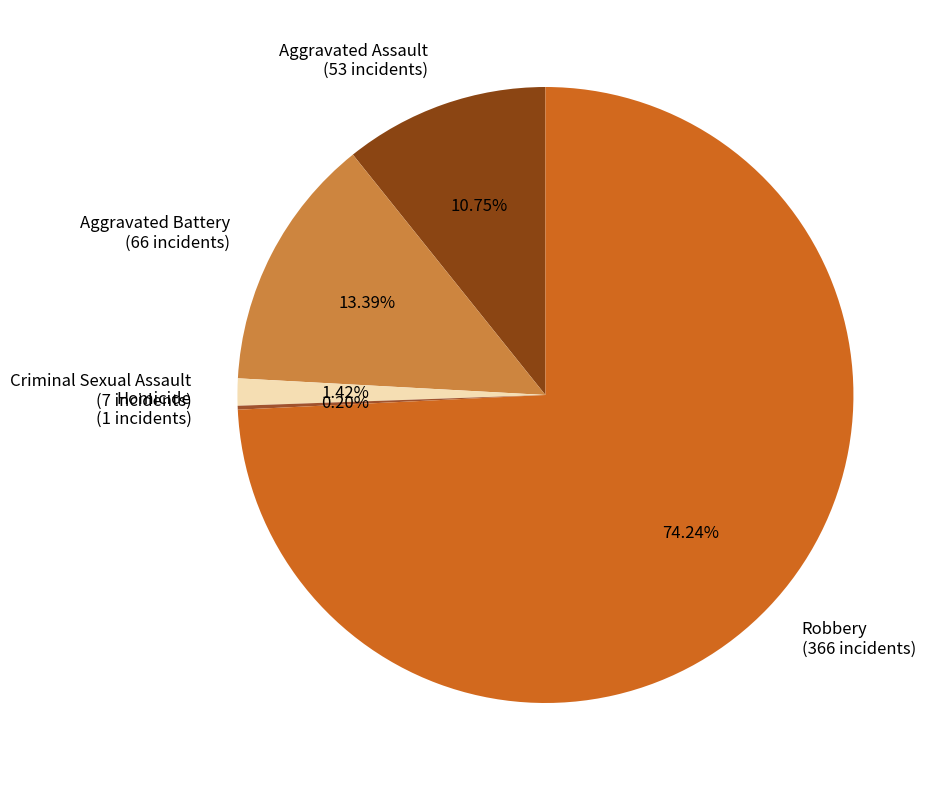

Which category has the biggest portion of the pie?

Robbery